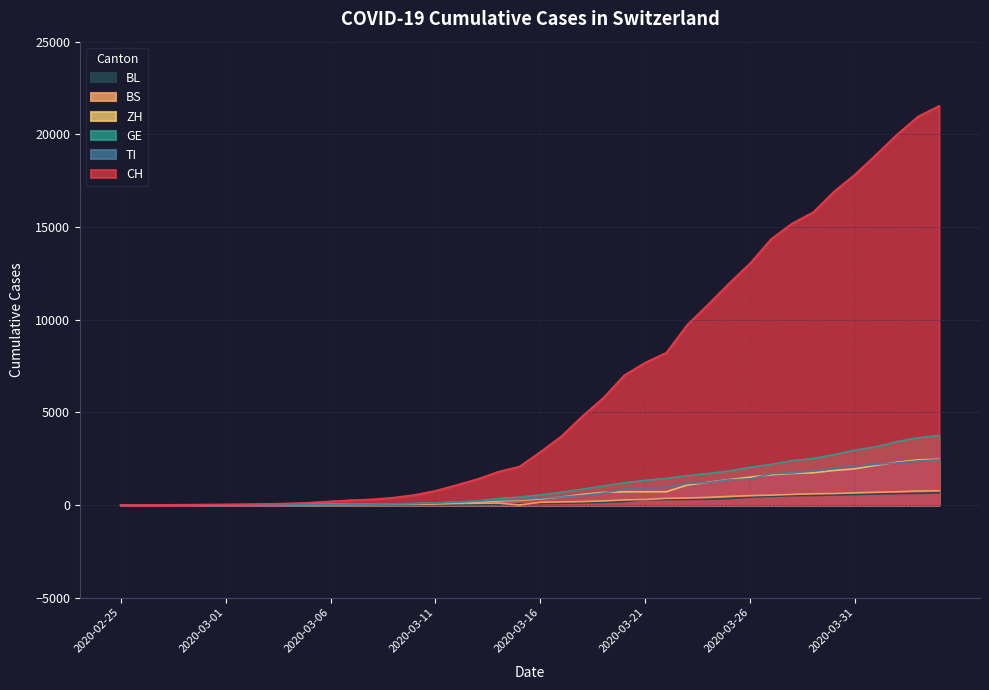

What is the sum of all BS values?

9728